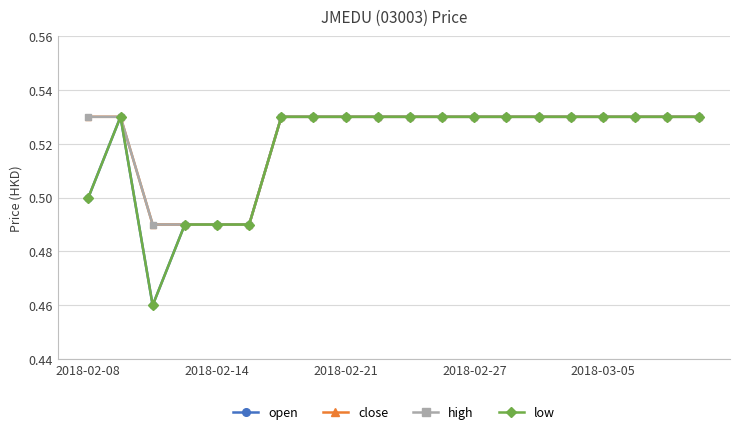

What is the minimum value shown in the chart?

0.5